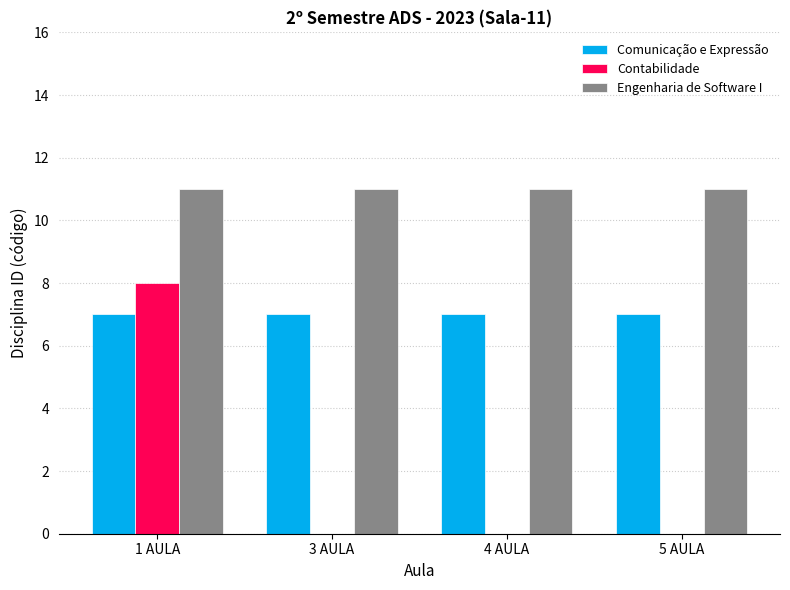

True or false: Comunicação e Expressão has a value of 5 at 3 AULA.

False